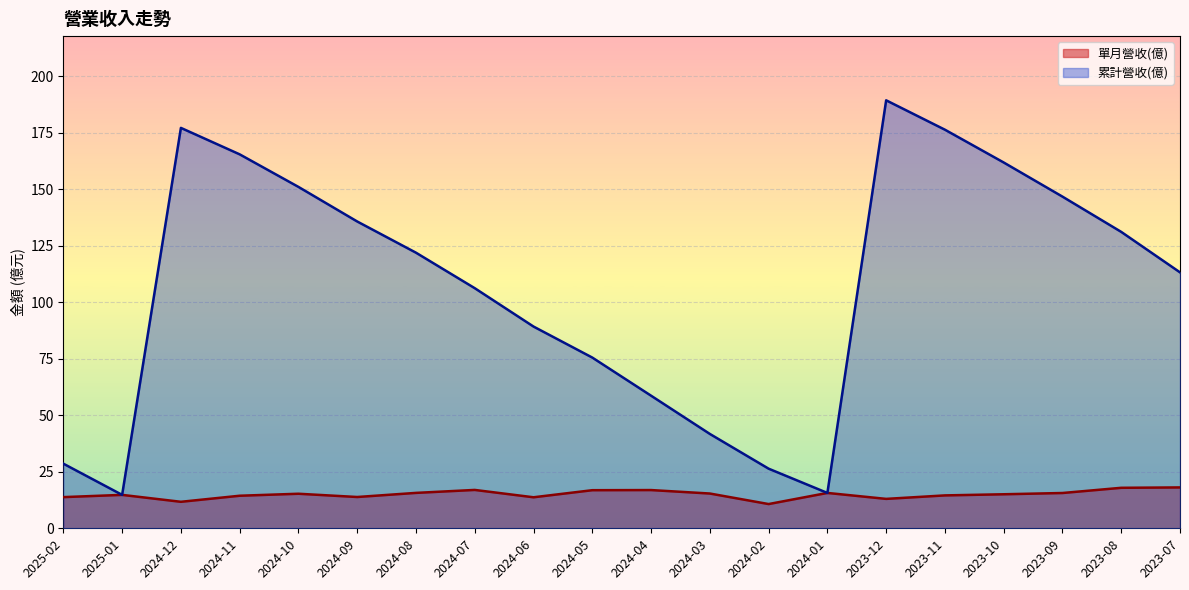

True or false: 累計營收(億) and 單月營收(億) intersect in this chart.

False